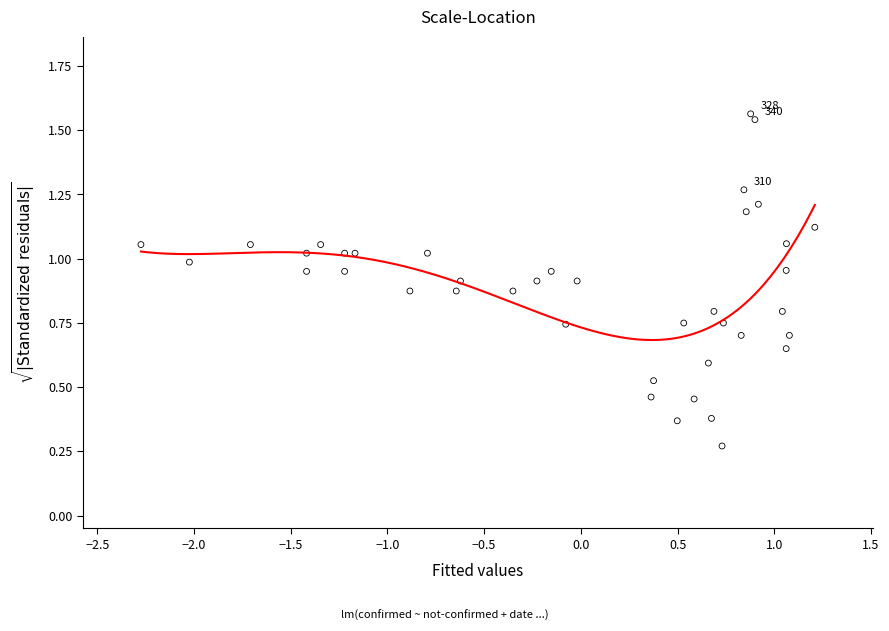

What is the range of X values (max minus min)?

3.5